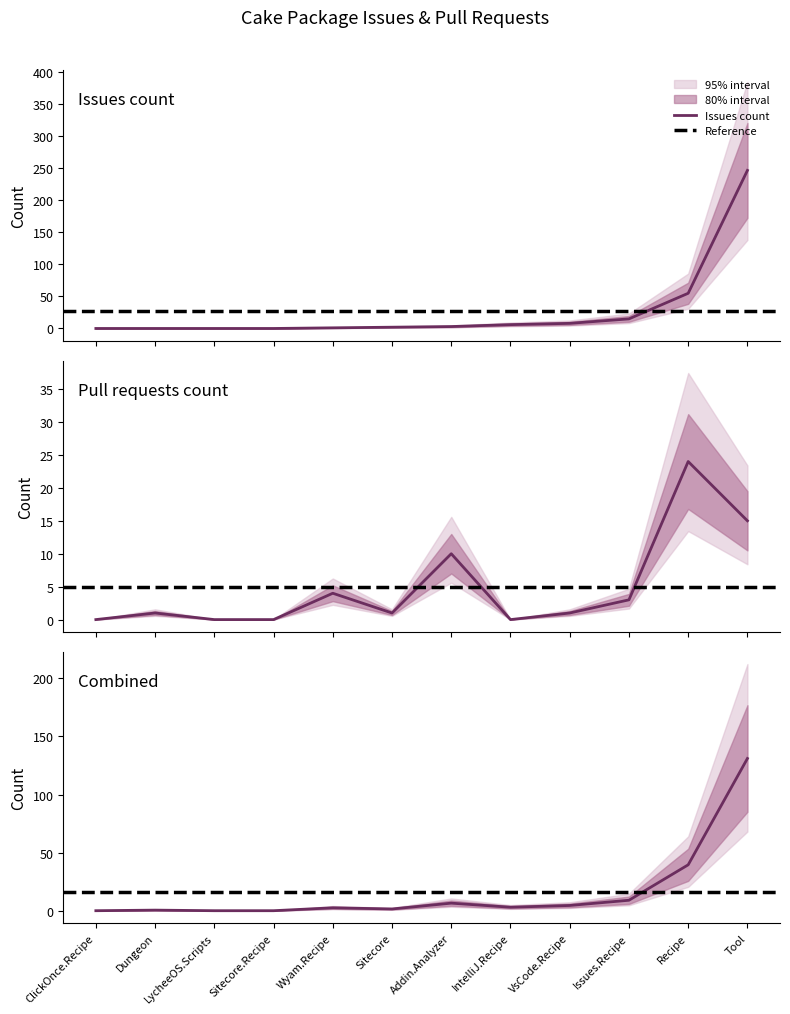

What is the highest value of the Issues count series?

247